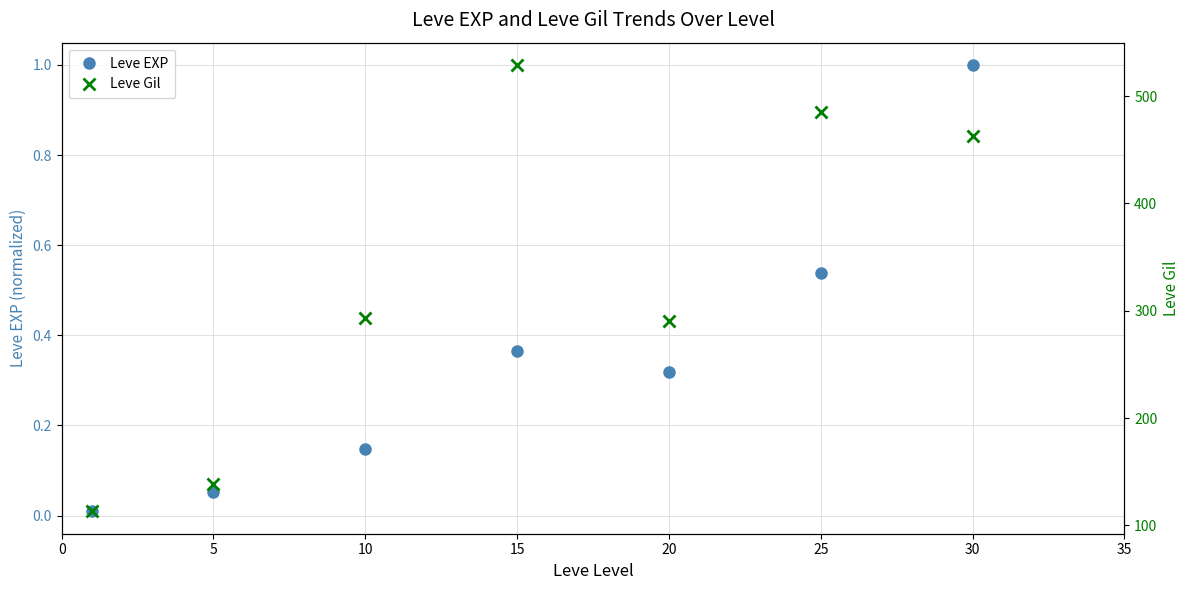

Count the number of data series in this chart.

2